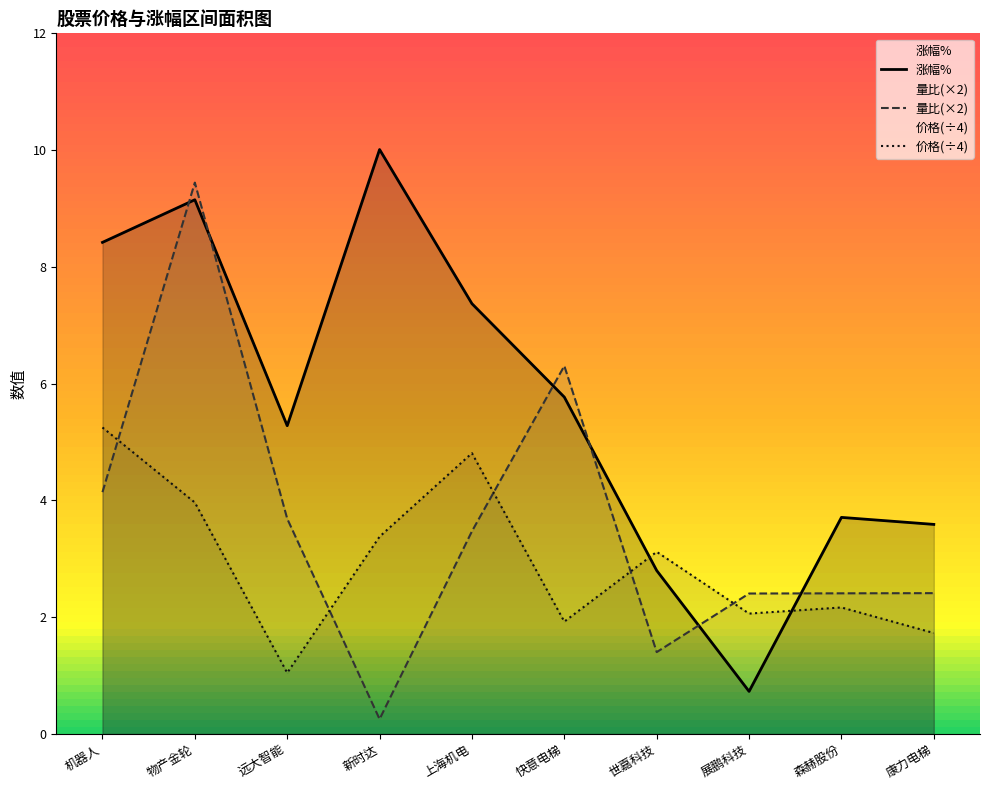

Rank the series by their maximum value, from lowest to highest.

价格(÷4), 量比(×2), 涨幅%